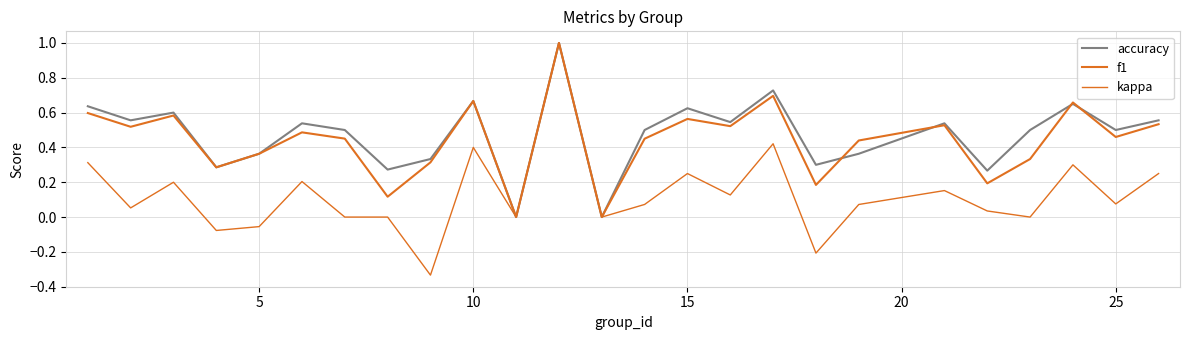

Is this an area chart (filled region under the line)?

No